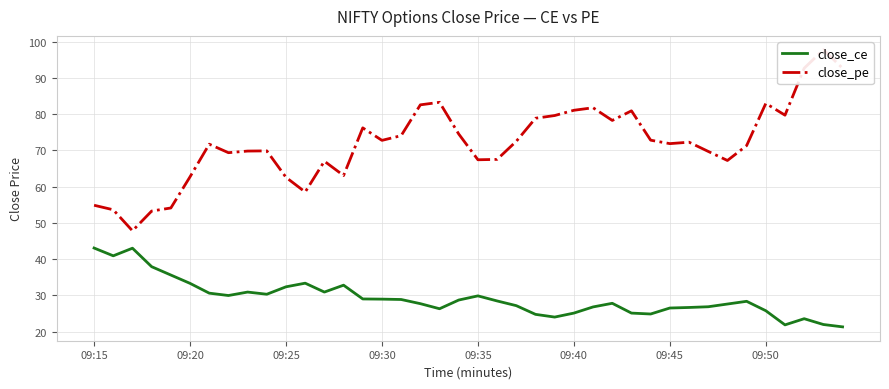

Count the number of data series in this chart.

2